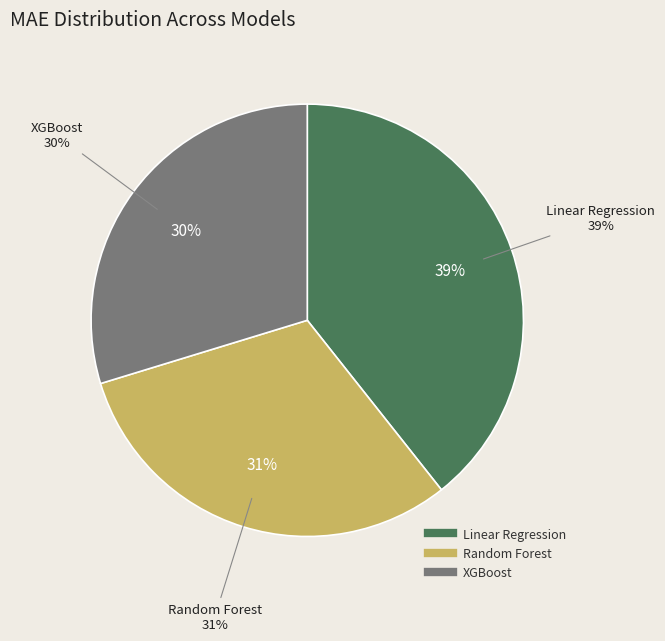

What percentage is the Linear Regression slice, to the nearest percent?

39%